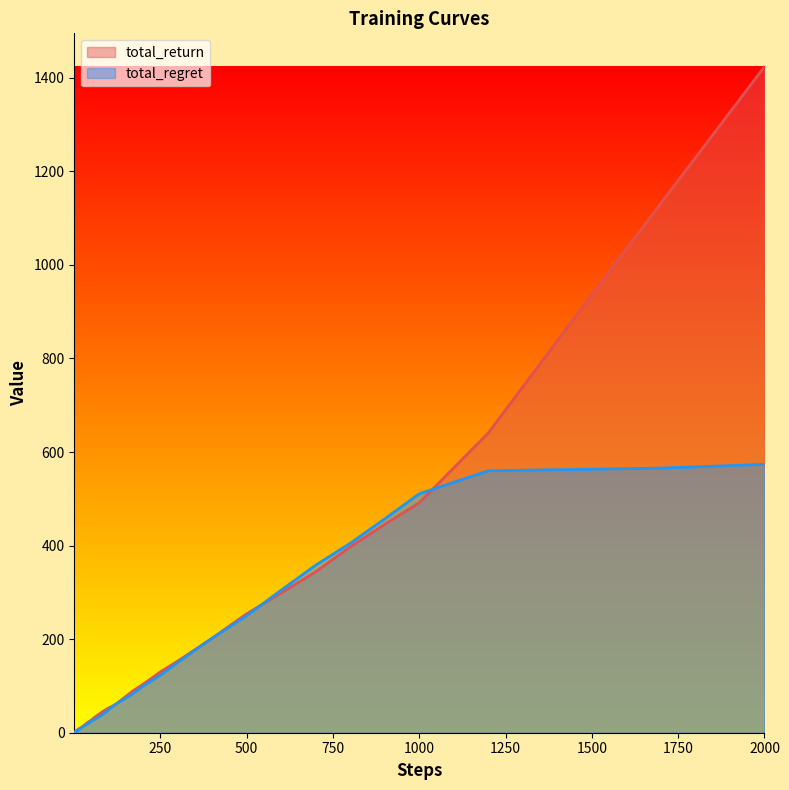

Rank the series by their average value, from lowest to highest.

total_regret, total_return